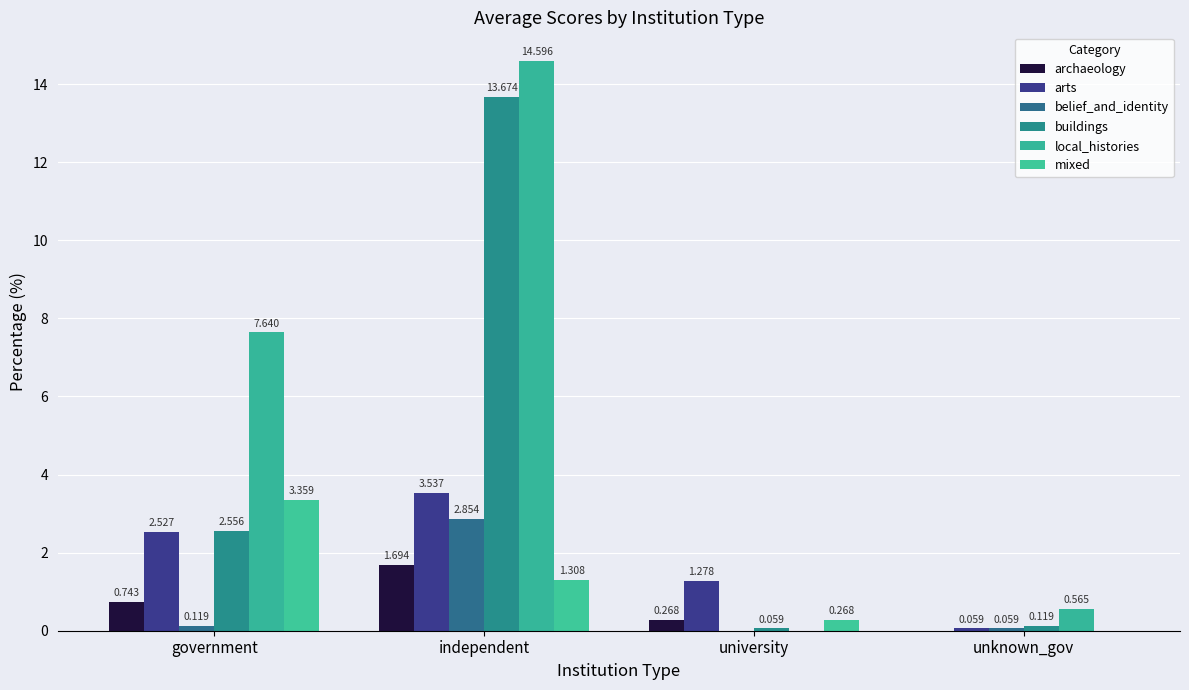

At which label is mixed closest to 1?

independent